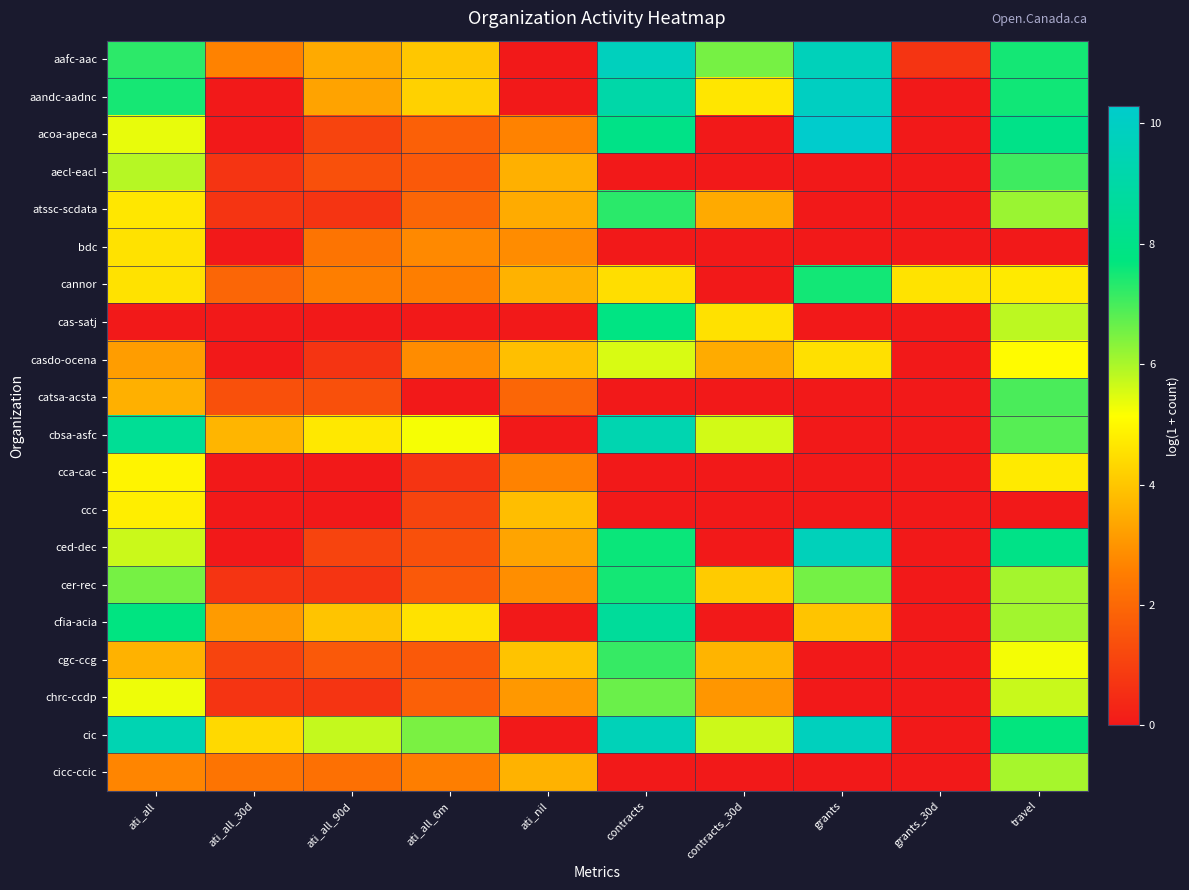

Rank the series at ati_all_6m from highest to lowest value.

cic, cbsa-asfc, cfia-acia, aandc-aadnc, aafc-aac, casdo-ocena, bdc, cannor, cicc-ccic, atssc-scdata, acoa-apeca, chrc-ccdp, aecl-eacl, cer-rec, cgc-ccg, ced-dec, ccc, cca-cac, cas-satj, catsa-acsta